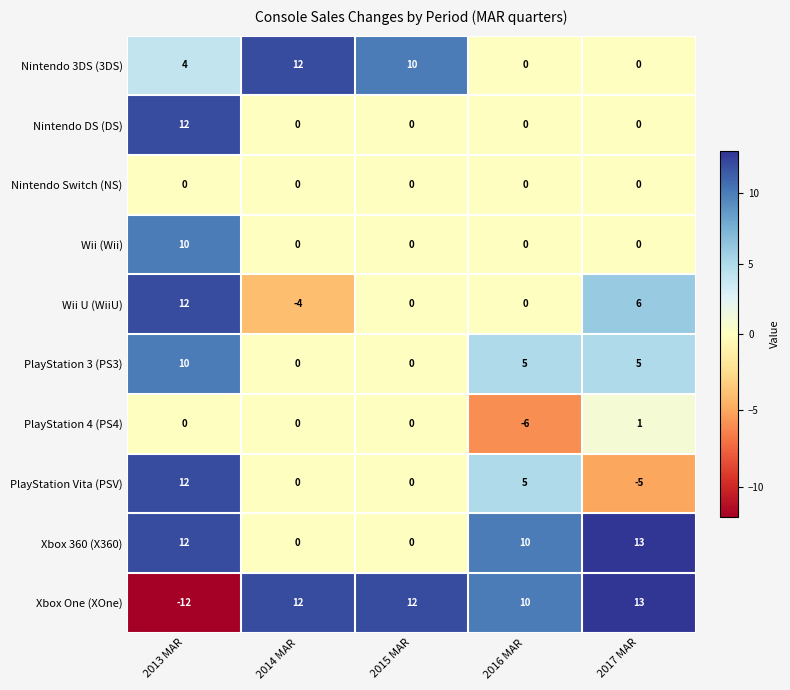

True or false: Wii (Wii) has a value of 2 at 2013 MAR.

False